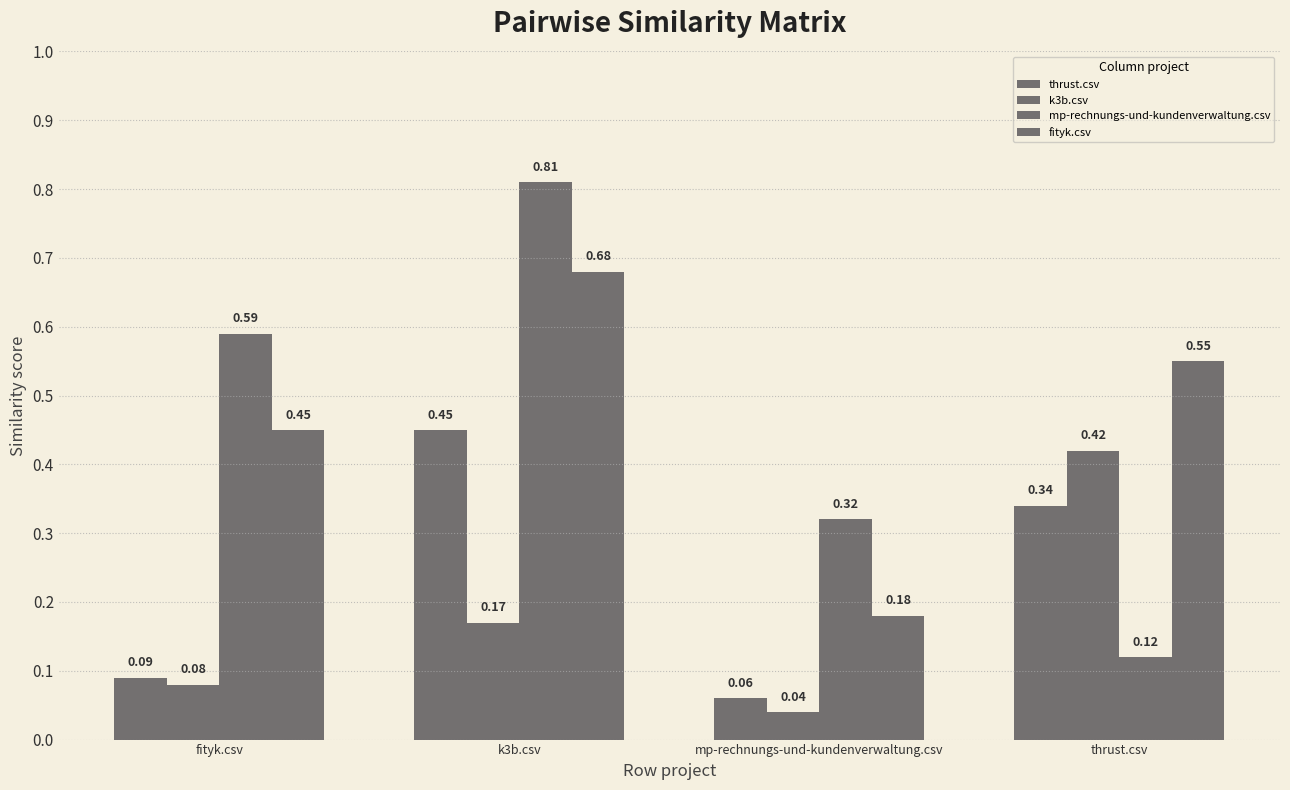

How many bars are there in each group?

4